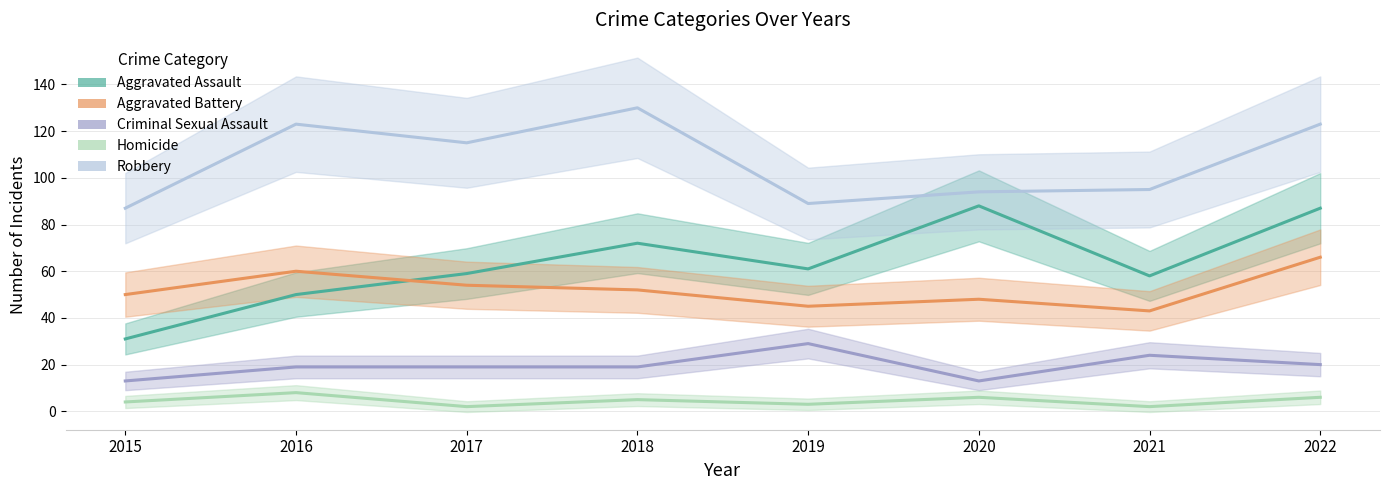

What is the difference between the maximum and minimum values in the Aggravated Assault series?

57